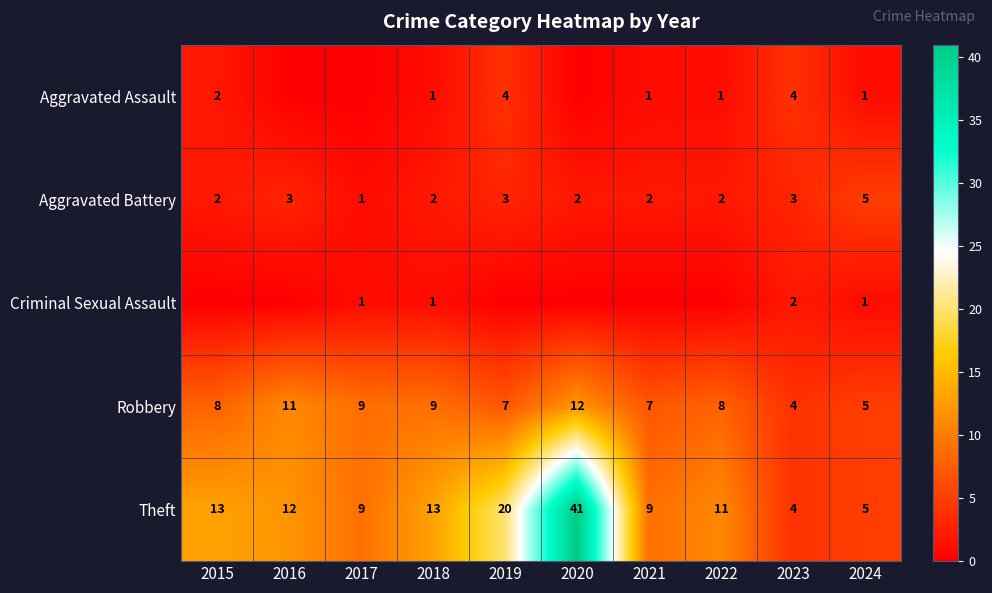

What is the average value of the Robbery series?

8